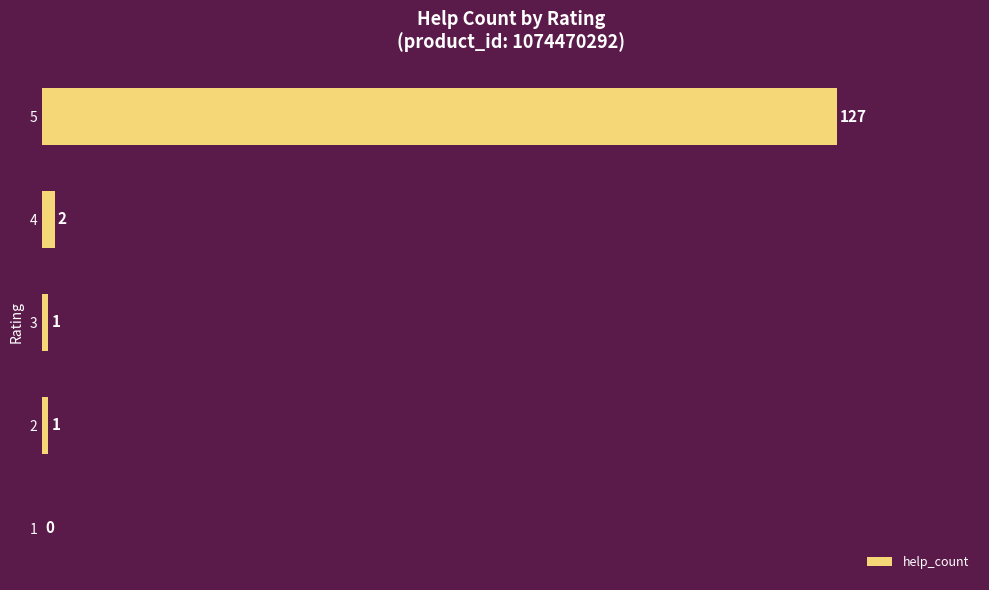

At which label is the value closest to 63?

4